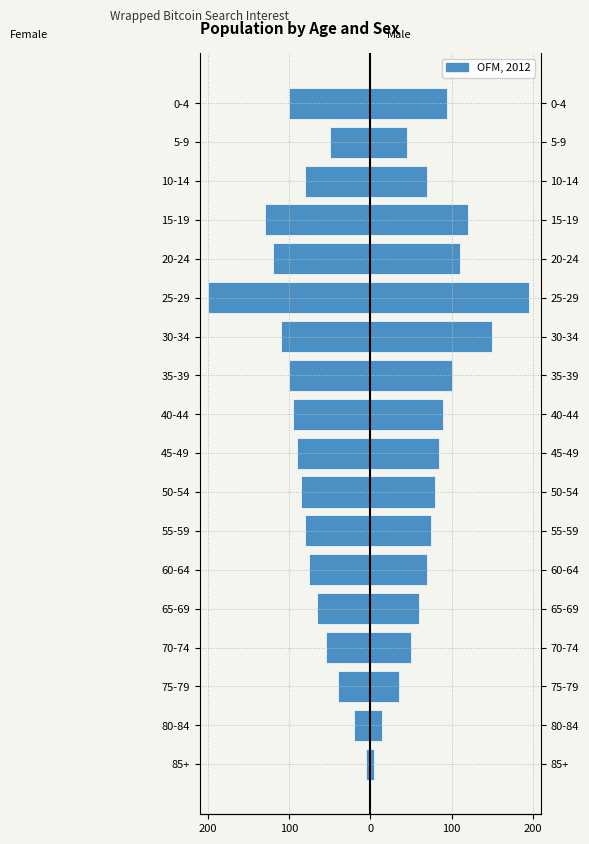

Which series changed the most between 30-34 and 0-4?

Male